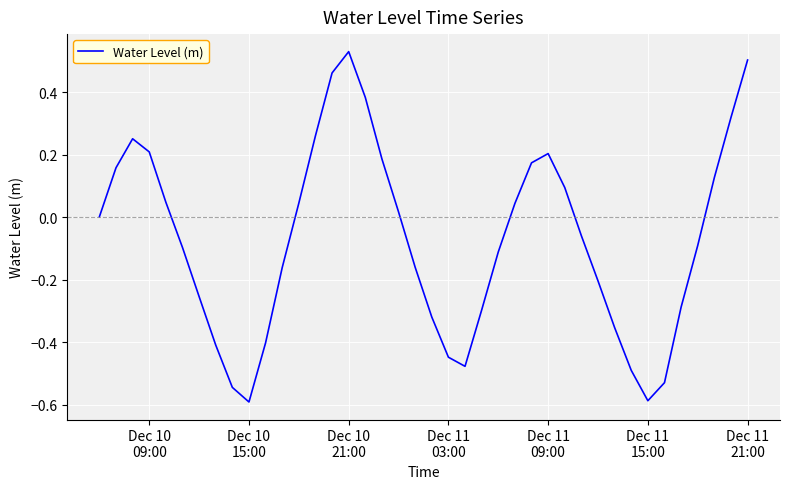

What is the difference between the maximum and minimum values?

1.1